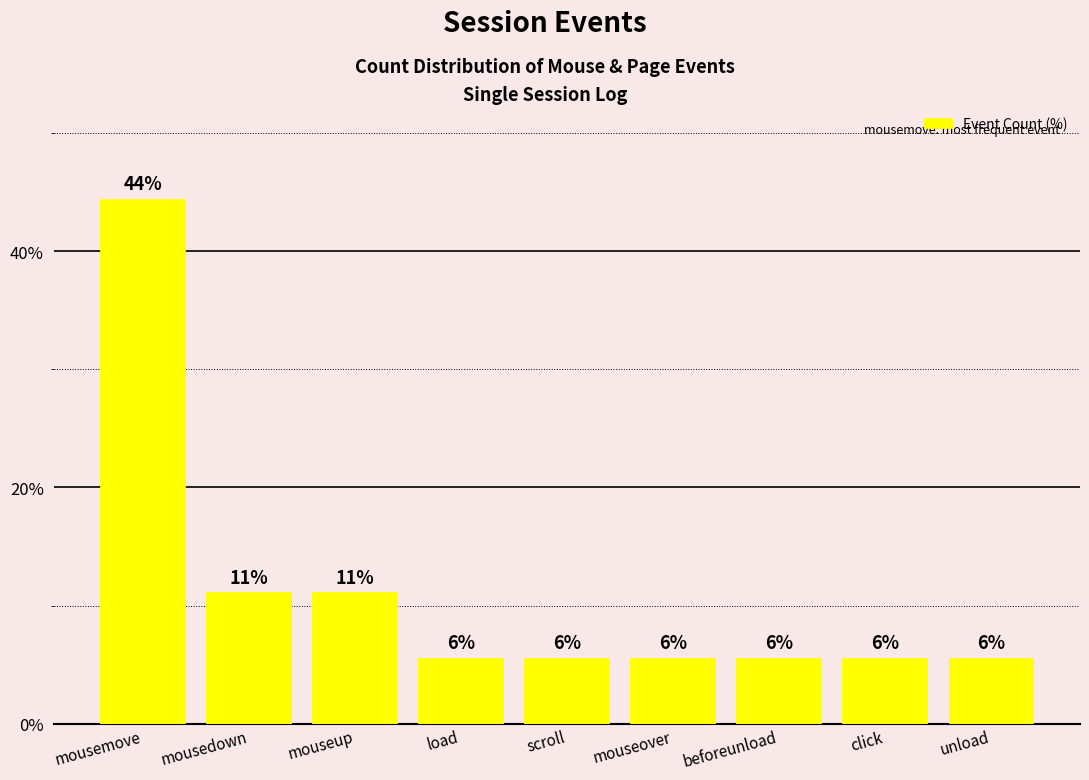

Which label corresponds to the smallest value in the chart?

load